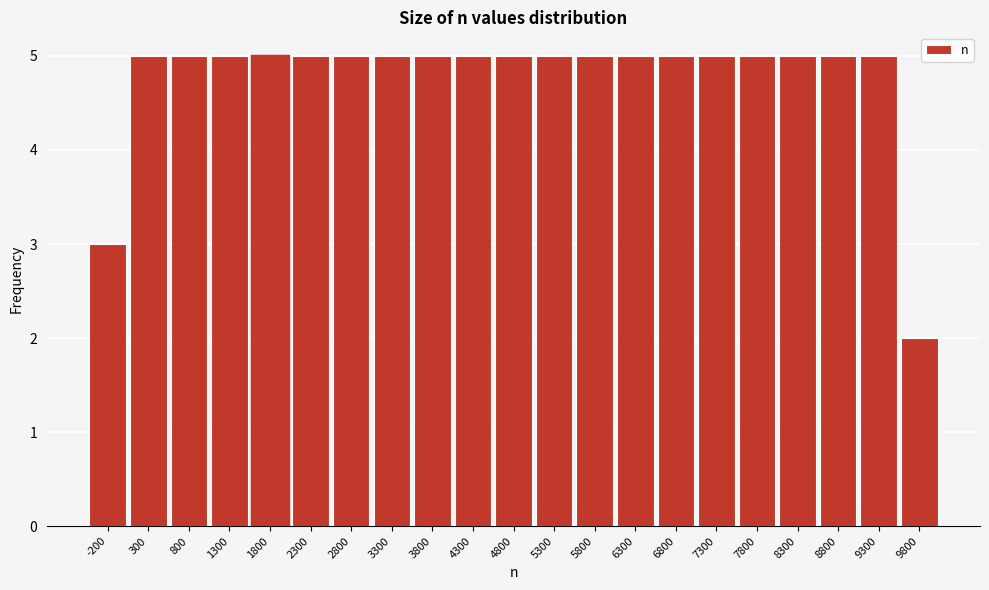

Reading right to left, extract all data points from this chart.

9800=2	9300=5	8800=5	8300=5	7800=5	7300=5	6800=5	6300=5	5800=5	5300=5	4800=5	4300=5	3800=5	3300=5	2800=5	2300=5	1300=5	800=5	300=5	-200=3